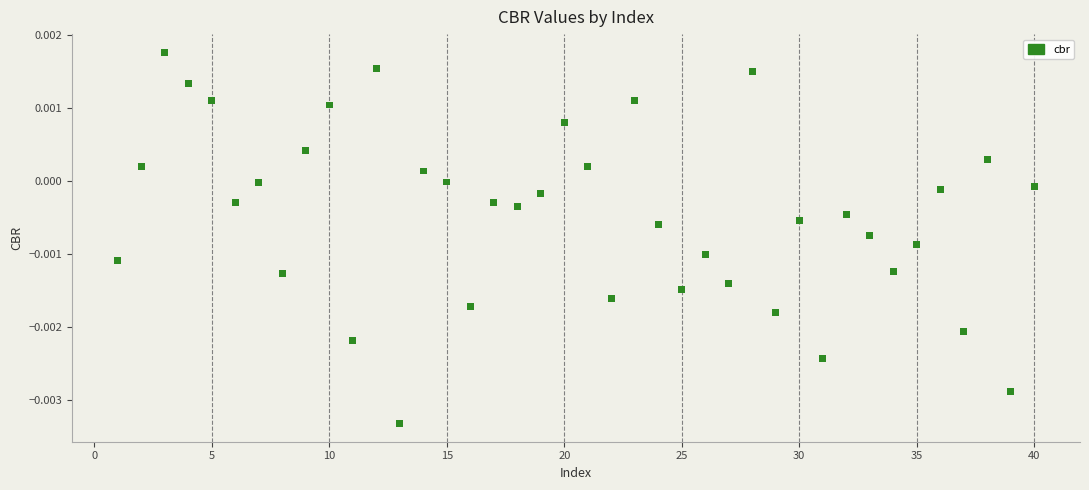

What is the range of X values (max minus min)?

39.0